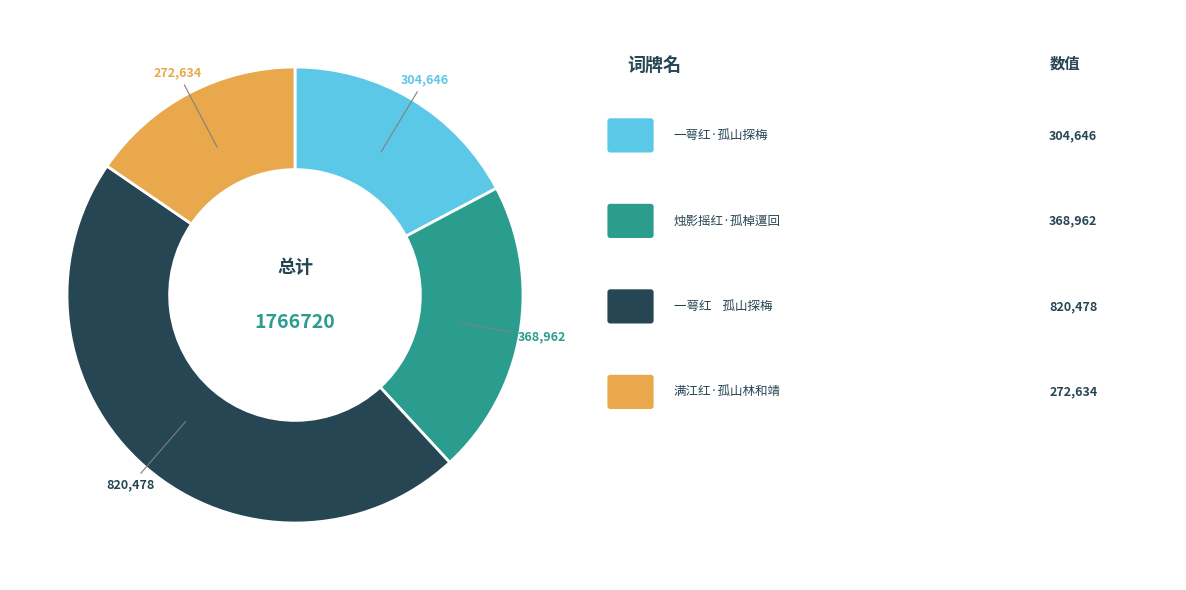

Does any single category account for the majority?

No